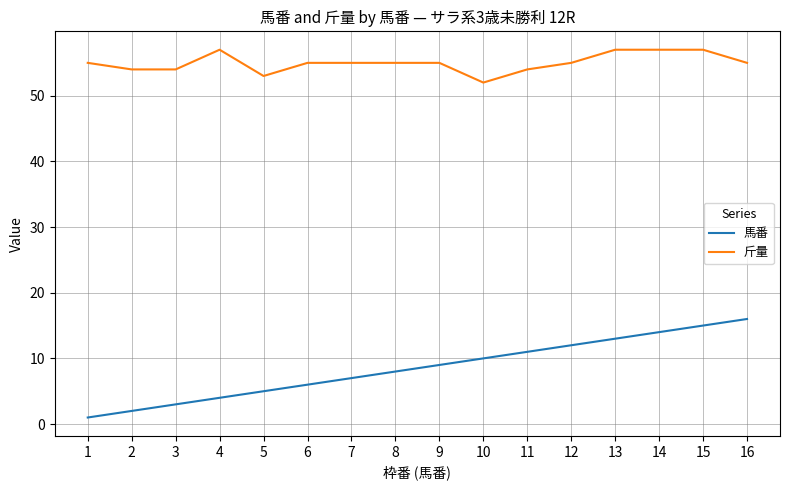

Rank the categories by 馬番 value from highest to lowest.

16, 15, 14, 13, 12, 11, 10, 9, 8, 7, 6, 5, 4, 3, 2, 1